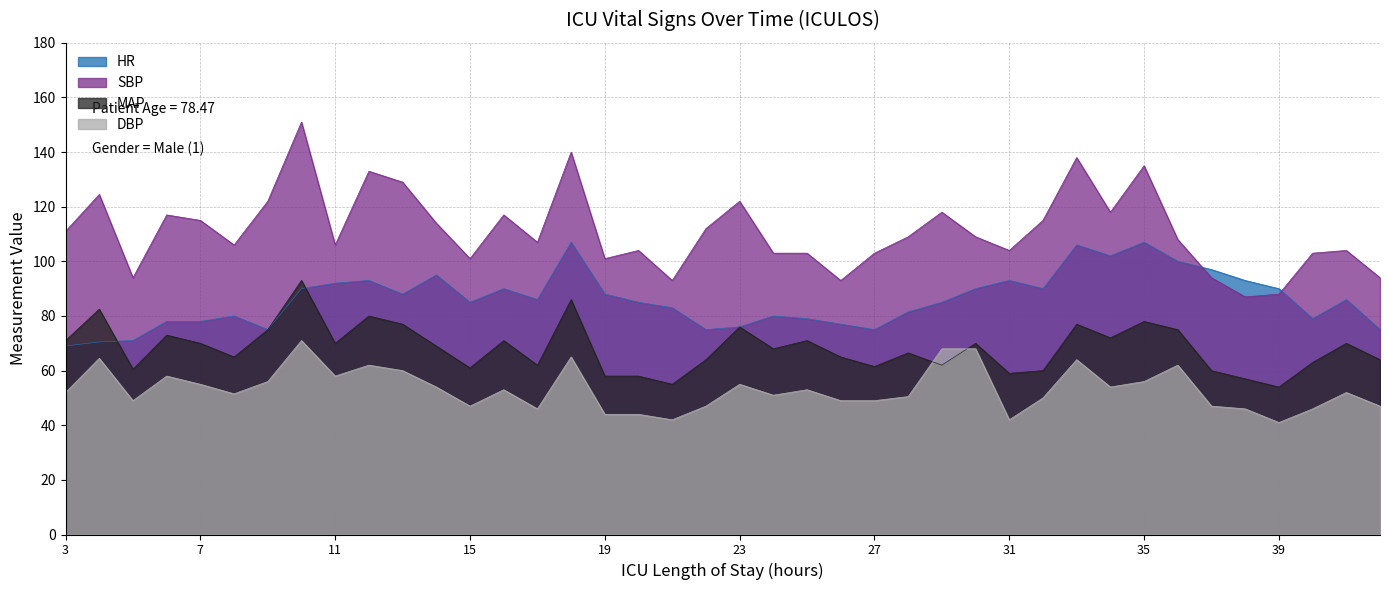

What is the average value of the DBP series?

53.2